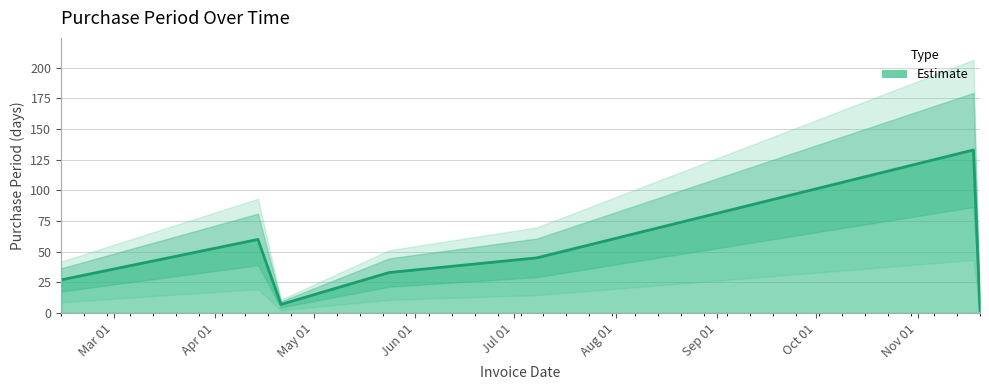

What is the label of the 6th point from the right?

Apr 01